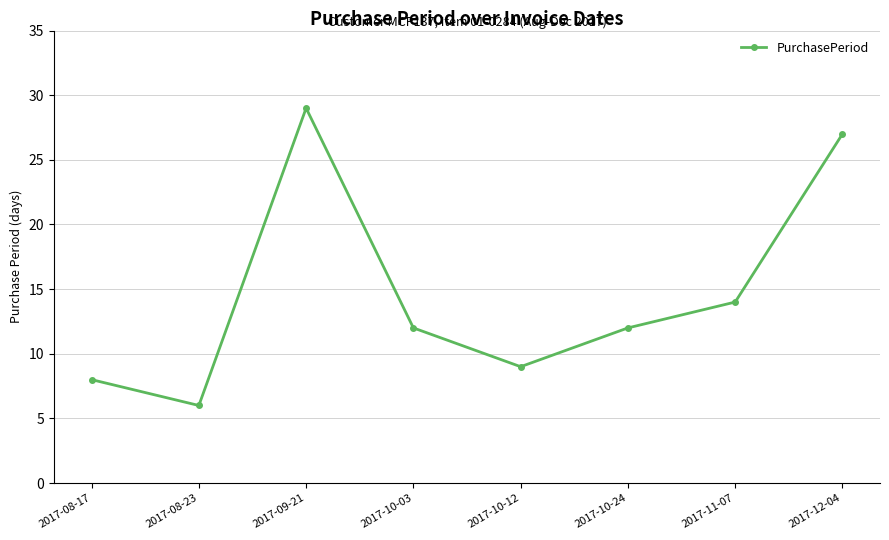

What is the label of the 8th point from the right?

2017-08-17